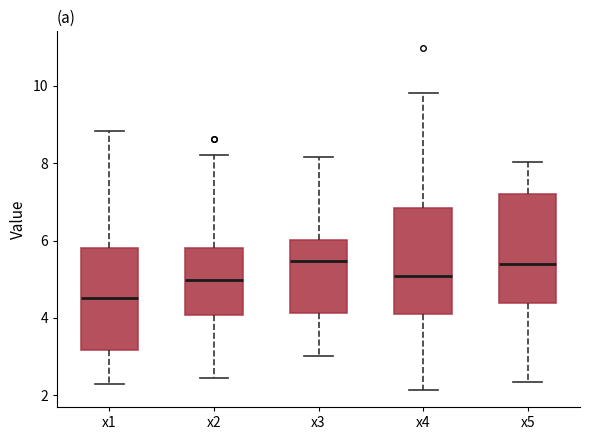

Reading left to right, transcribe this box plot: for each box, give where its median line is, the range the box spans, and where its two whiskers end, as read against the y-axis. The values are not printed on the chart, so give them approximately, as read against the axis.

x1: median 4.6, box 3.2 to 5.8, whiskers 2.2 to 8.8
x2: median 5.0, box 4.0 to 5.8, whiskers 2.4 to 8.2
x3: median 5.4, box 4.2 to 6.0, whiskers 3.0 to 8.2
x4: median 5.0, box 4.2 to 6.8, whiskers 2.2 to 9.8
x5: median 5.4, box 4.4 to 7.2, whiskers 2.4 to 8.0